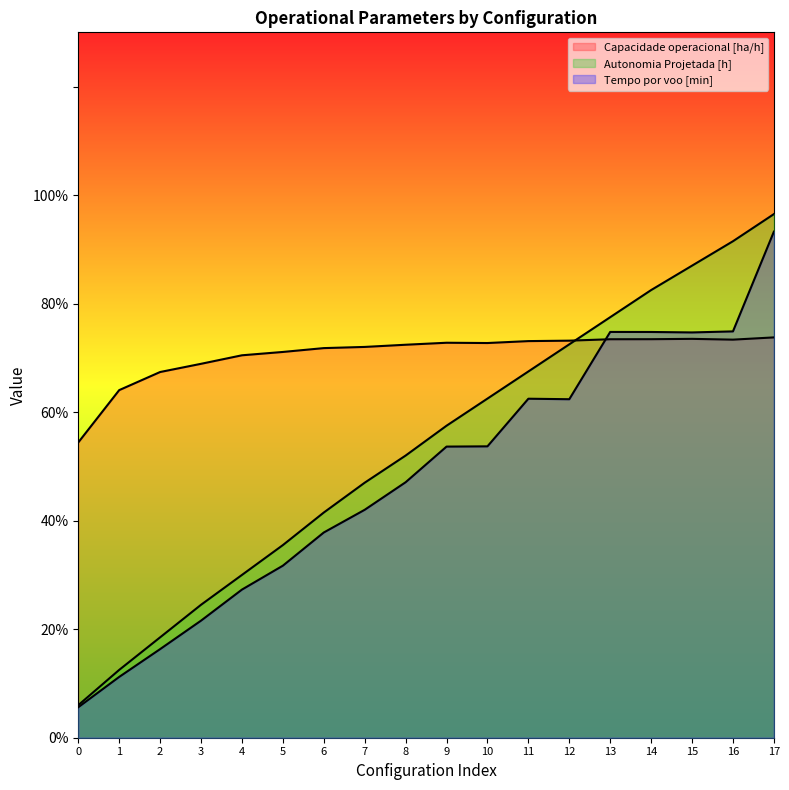

What is the difference between the second highest and second lowest values in the Autonomia Projetada [h] series?

79.0